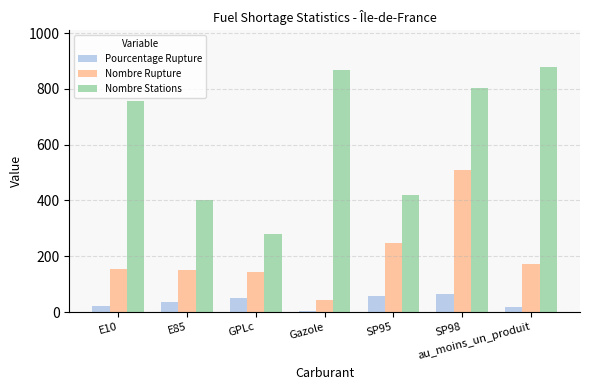

How many bars are there in total?

21